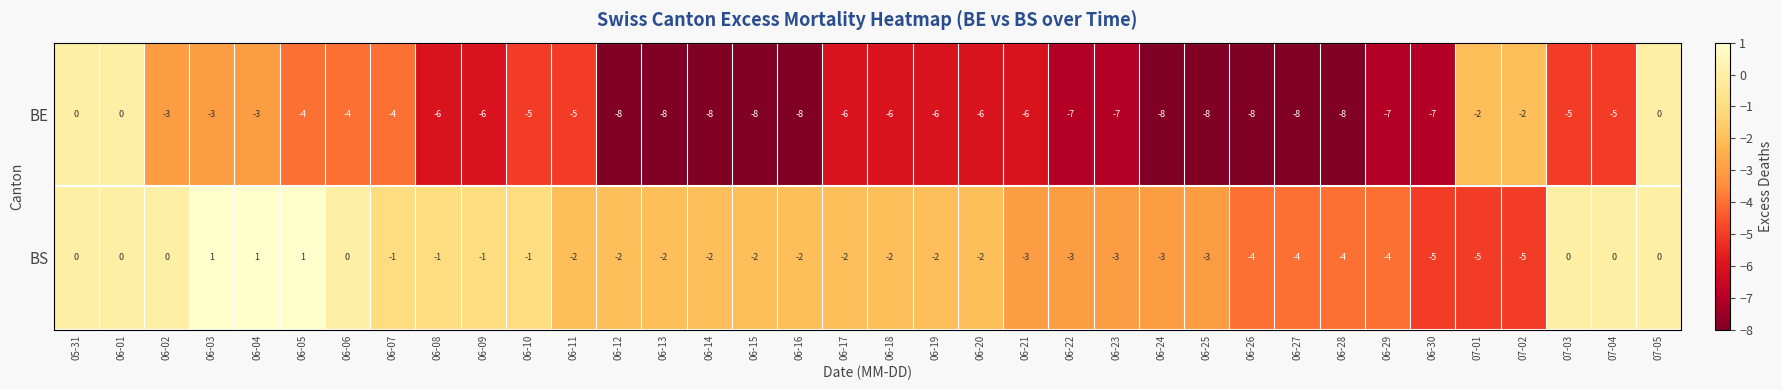

List the series in order of their peak value, lowest first.

BE, BS